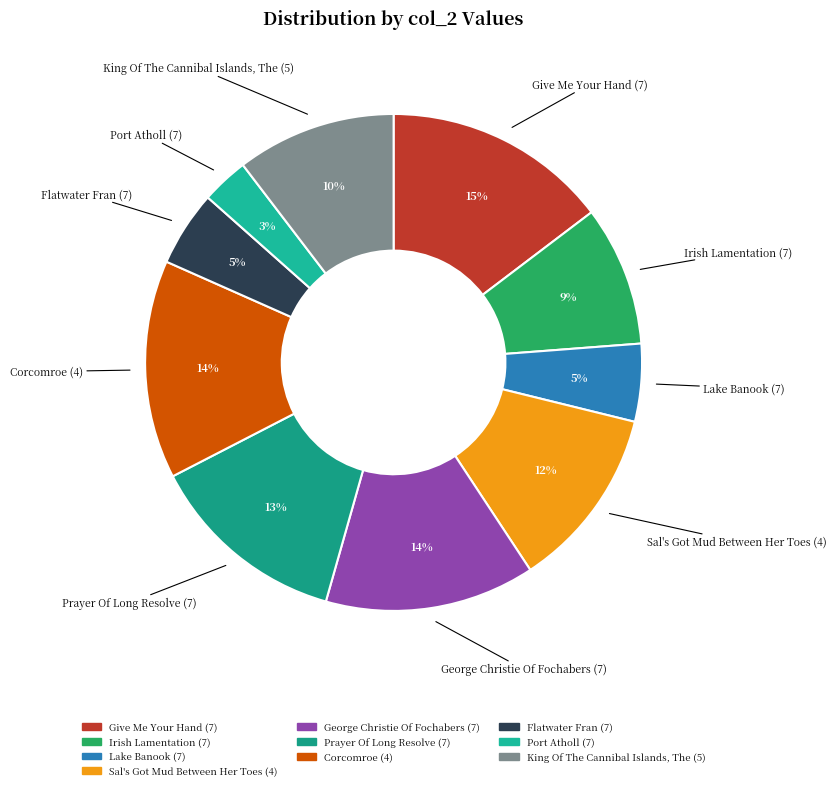

To the nearest percent, what percentage of the pie is Corcomroe (4)?

14%